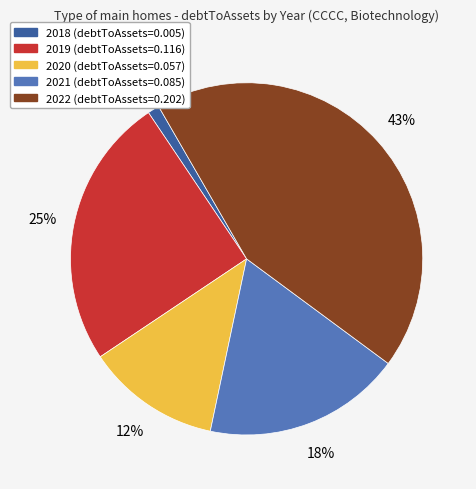

How many slices are in this pie chart?

5